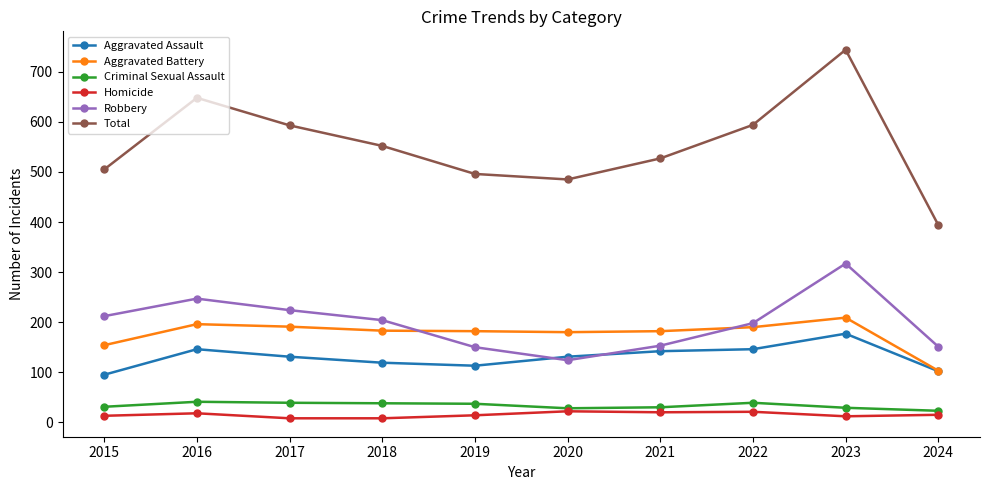

What is the value of the Homicide point at the 4th from the left?

8